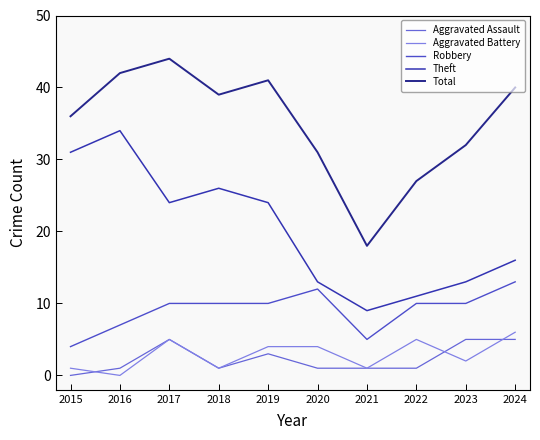

Does the chart display data point markers on the line(s)?

No